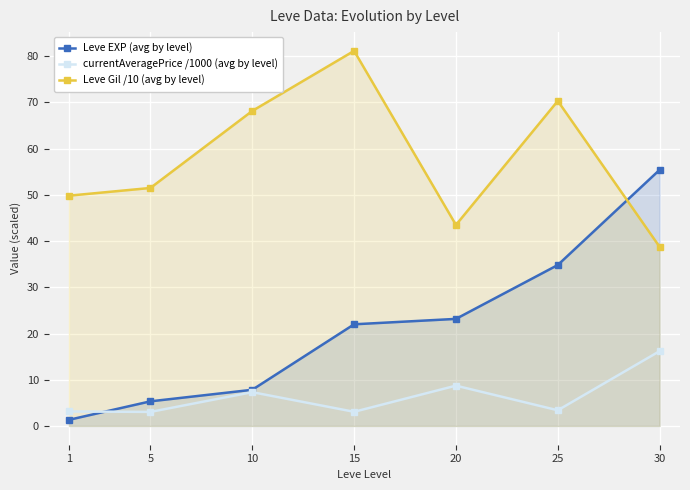

Which series has the widest spread of values?

Leve EXP (avg by level)